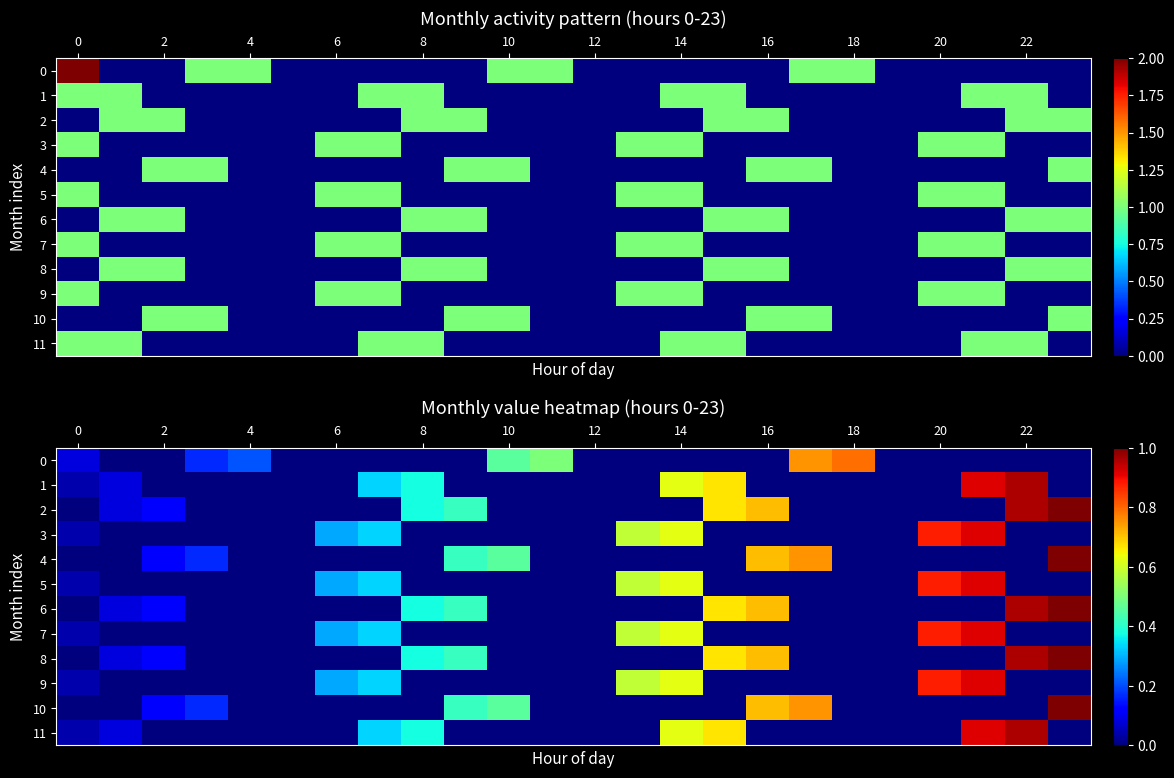

At how many categories does at least one series exceed 0?

21